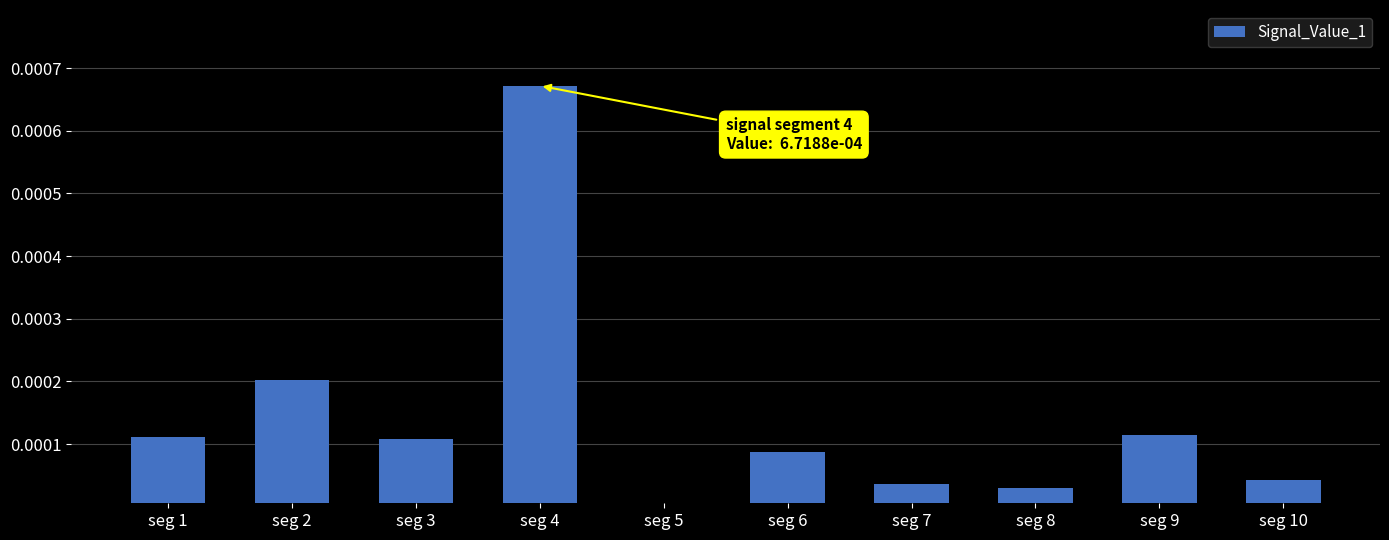

The chart shows a value of 0.0 at seg 1. True or false?

True